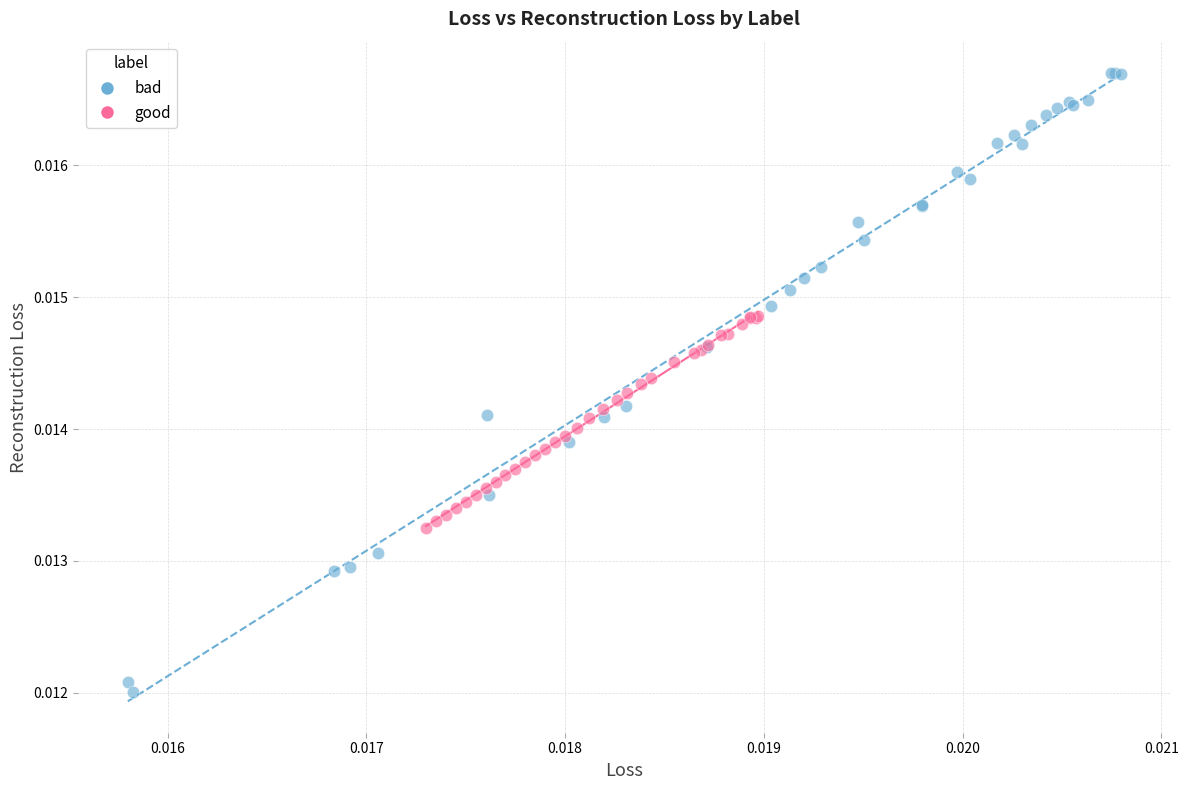

Which series has the widest spread of Y values?

bad